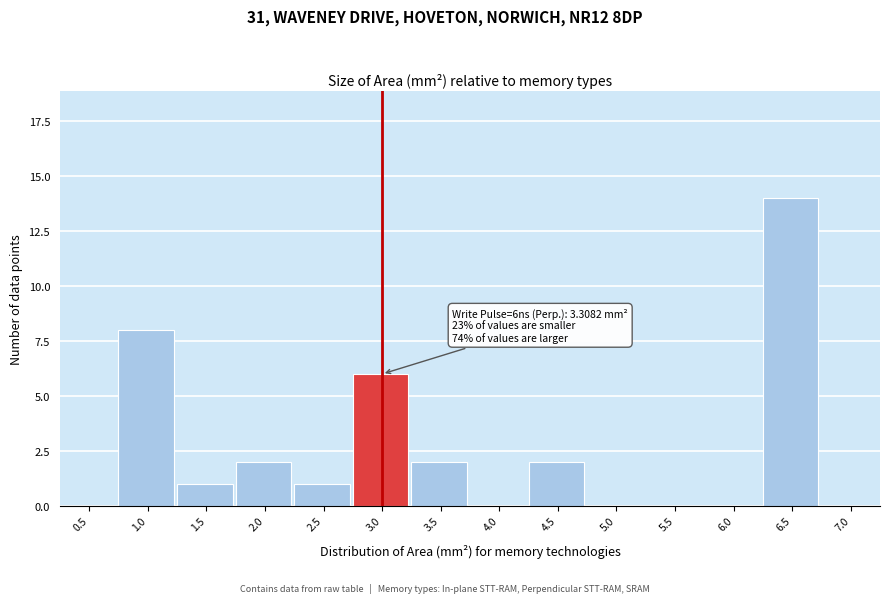

Reading right to left, what are all the values shown in this chart?

7.0=0	6.5=14	6.0=0	5.5=0	5.0=0	4.5=2	4.0=0	3.5=2	3.0=6	2.5=1	2.0=2	1.5=1	1.0=8	0.5=0